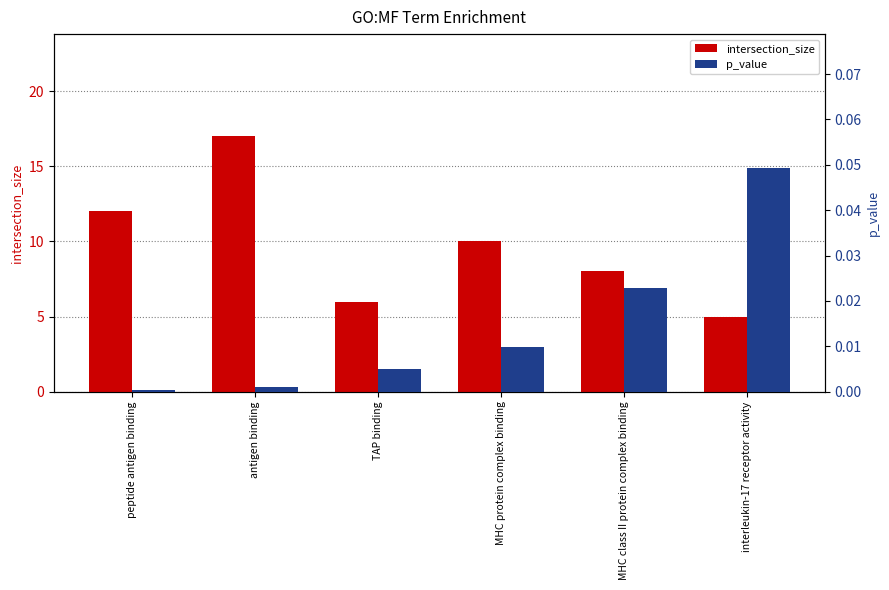

How many values in the intersection_size series exceed 10?

2